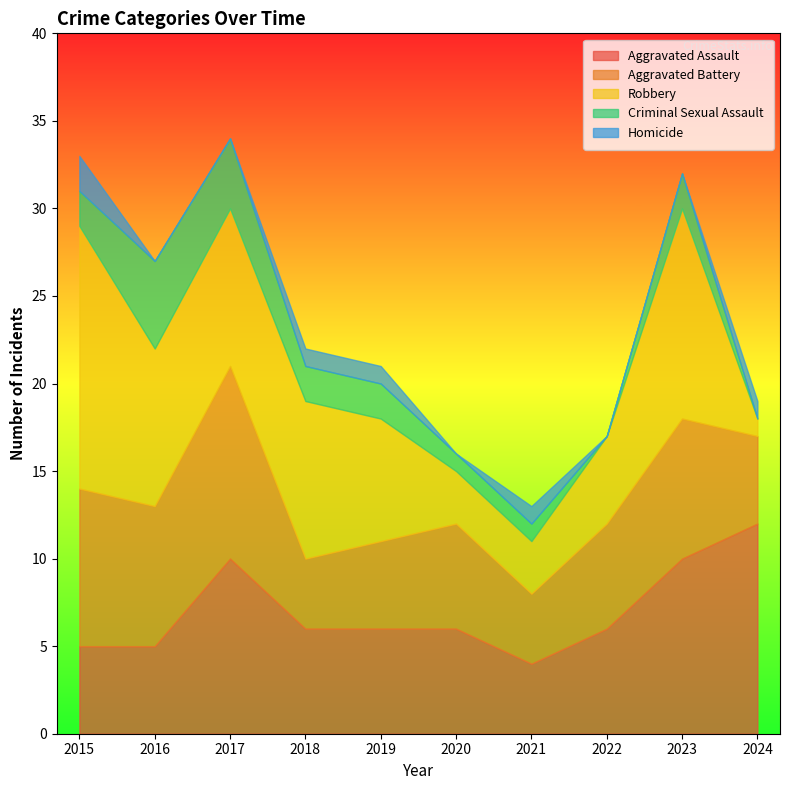

Rank the series at 2022 from highest to lowest value.

Aggravated Assault, Aggravated Battery, Robbery, Criminal Sexual Assault, Homicide